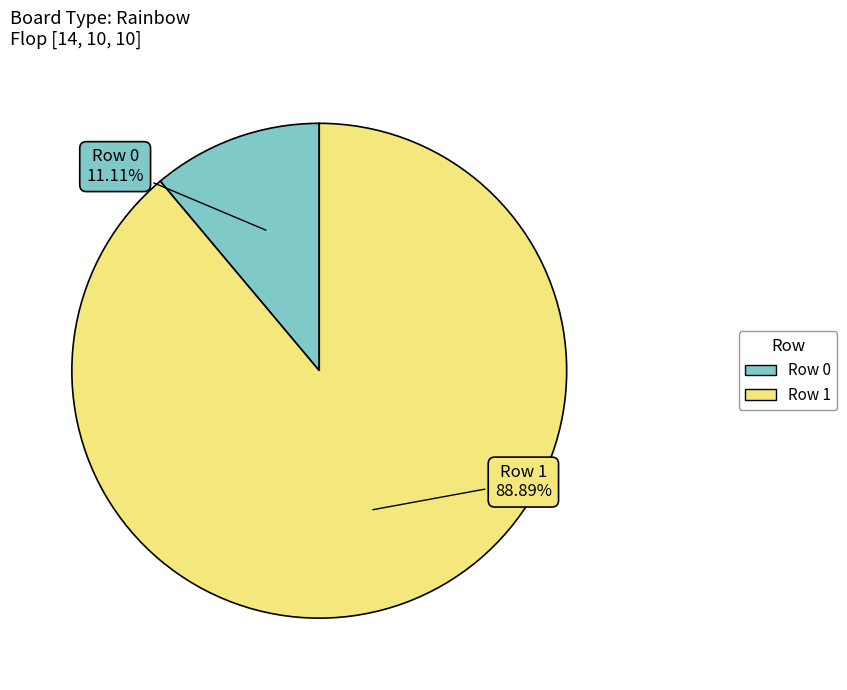

How many segments does this pie chart have?

2